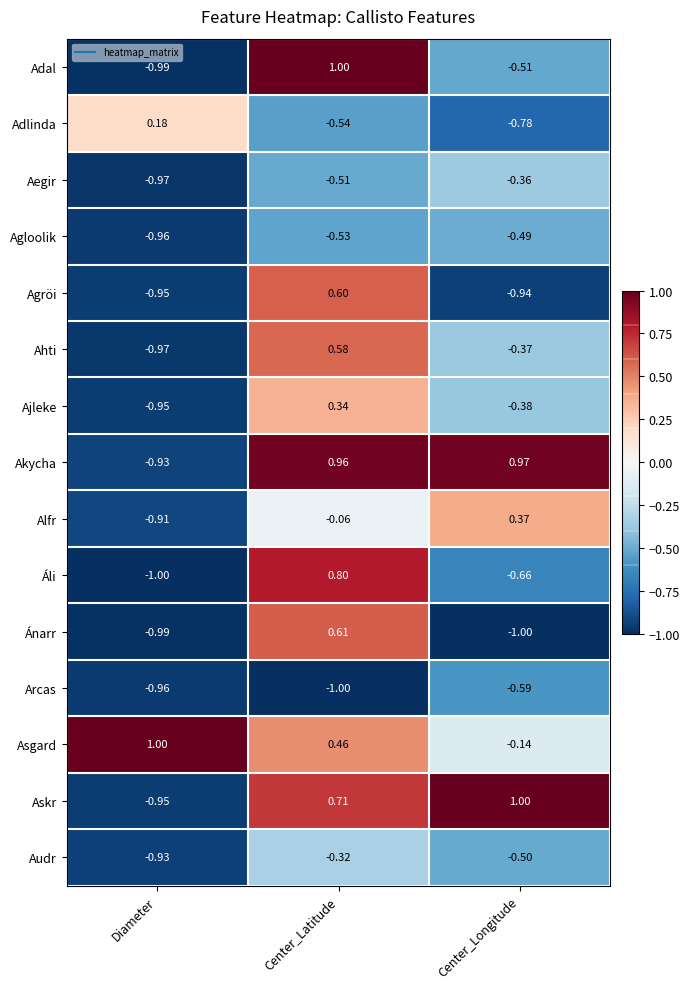

Which category has the highest value in the Adlinda series?

Diameter